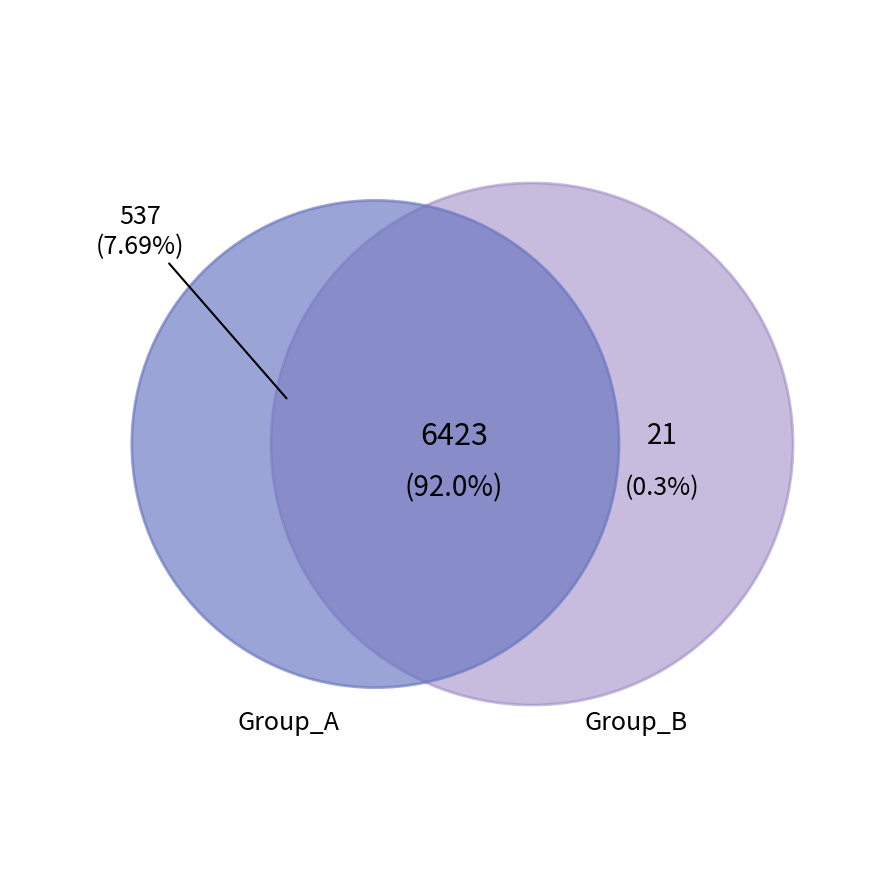

Combined, do 17 and 13 account for over 50%?

No